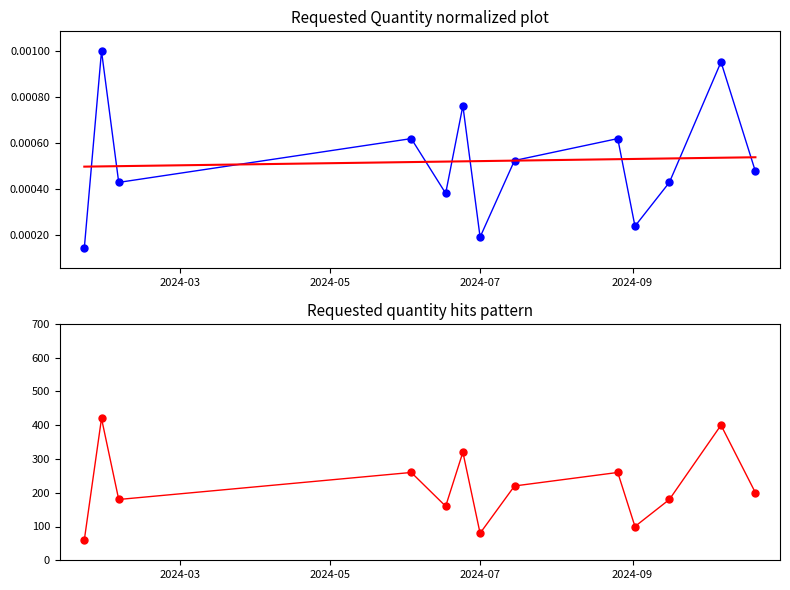

Where is the first local maximum?

2024-01-29